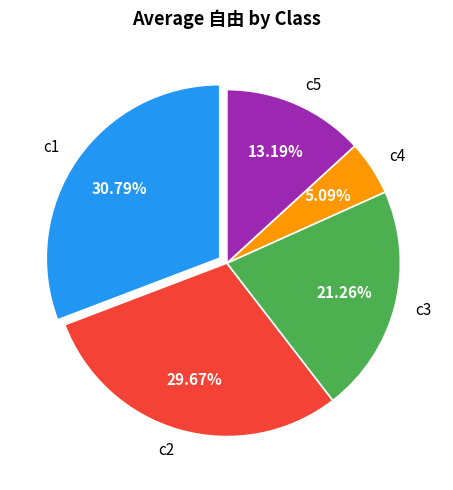

Rank the categories by value from lowest to highest.

c4, c5, c3, c2, c1